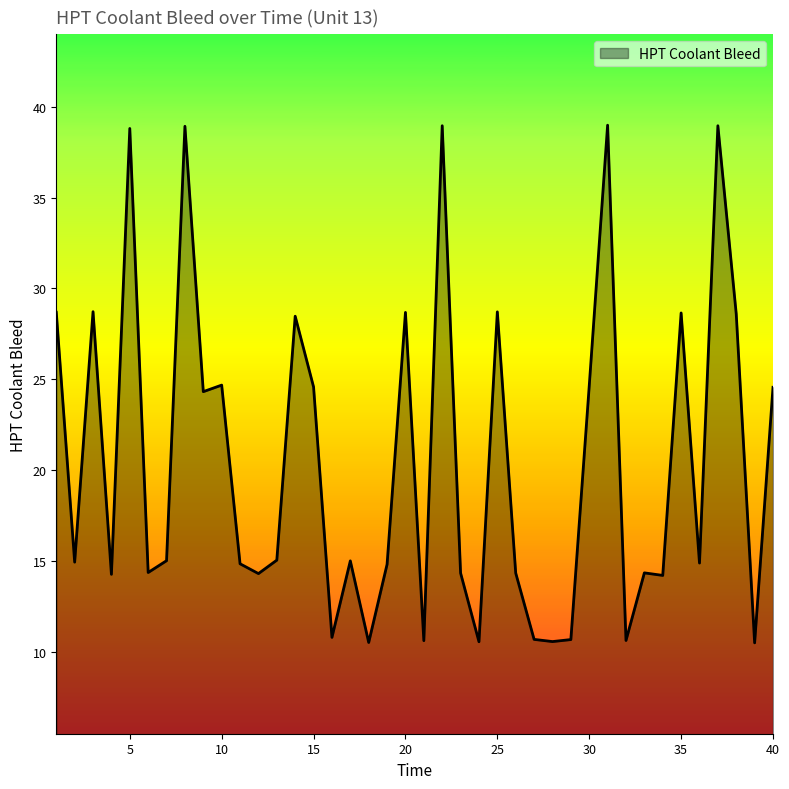

What is the minimum value shown in the chart?

10.5